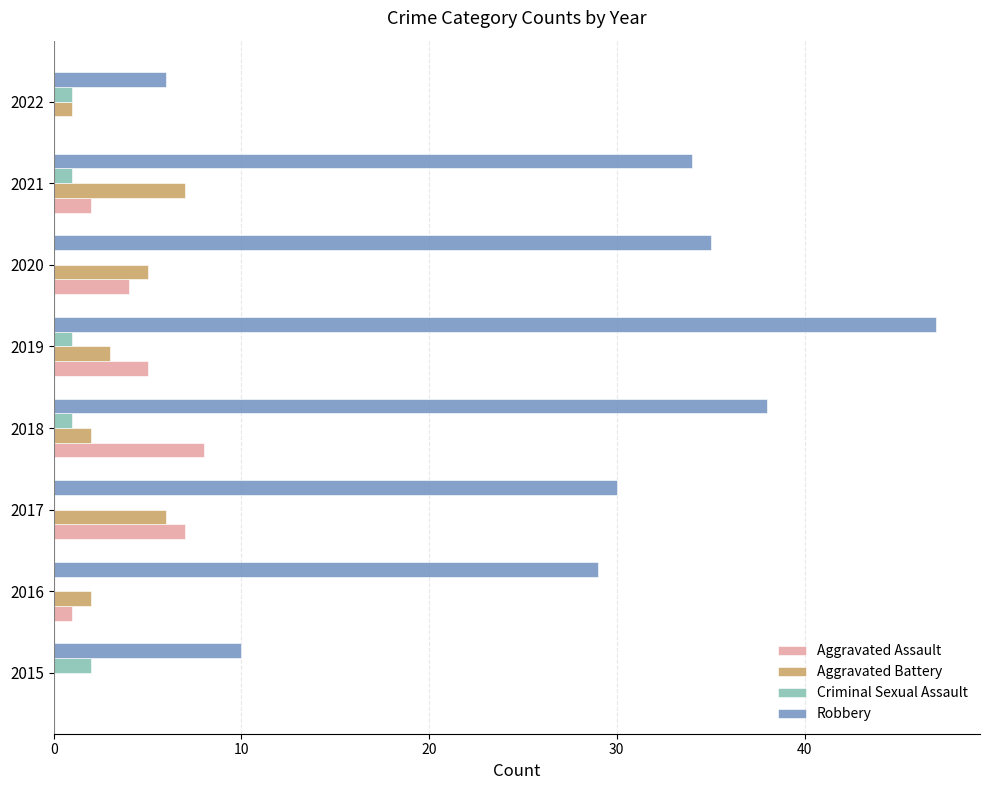

At which label is Robbery closest to 26?

2016